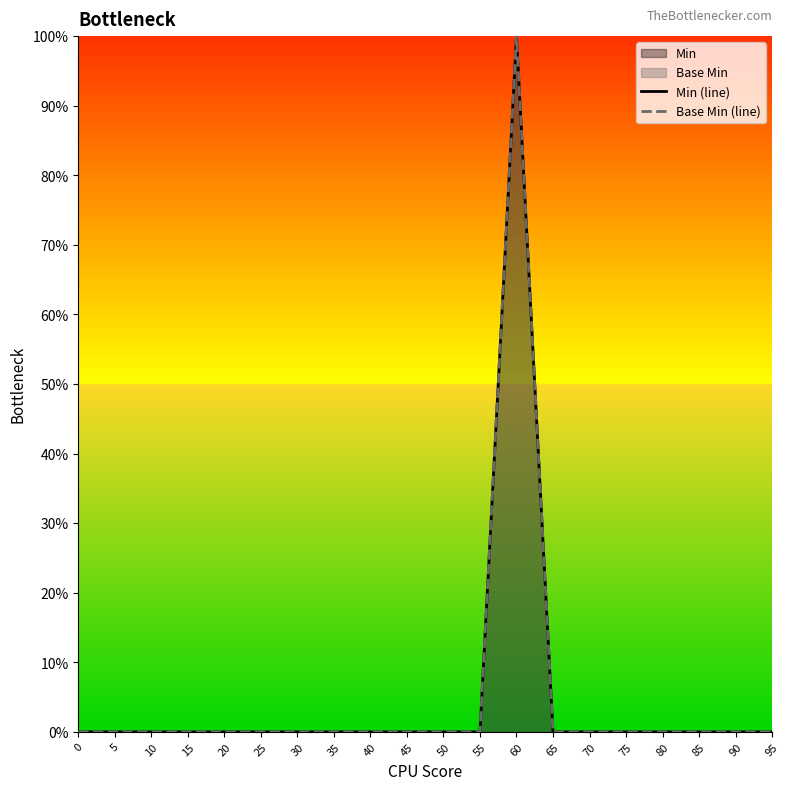

Which has a higher value, 45 or 80?

45